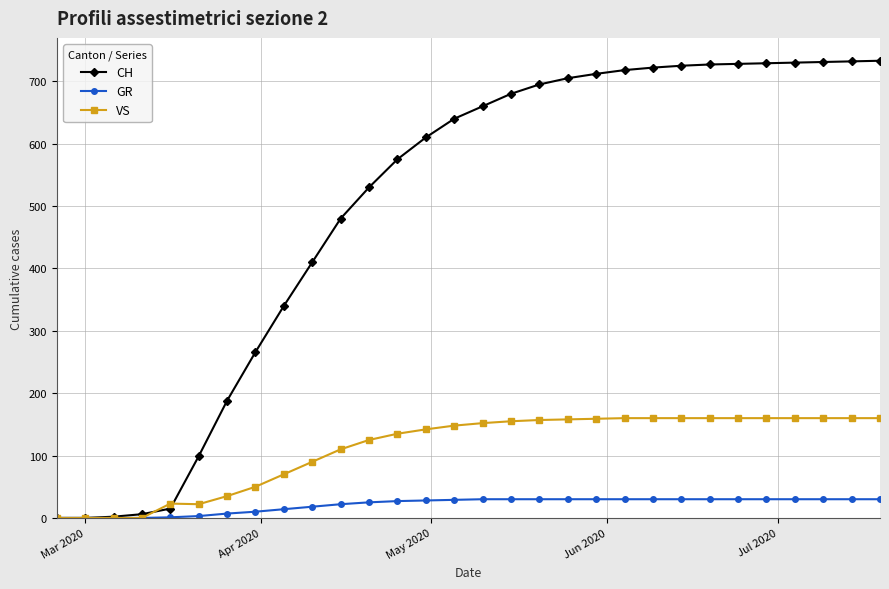

Rank the series by their maximum value, from lowest to highest.

GR, VS, CH